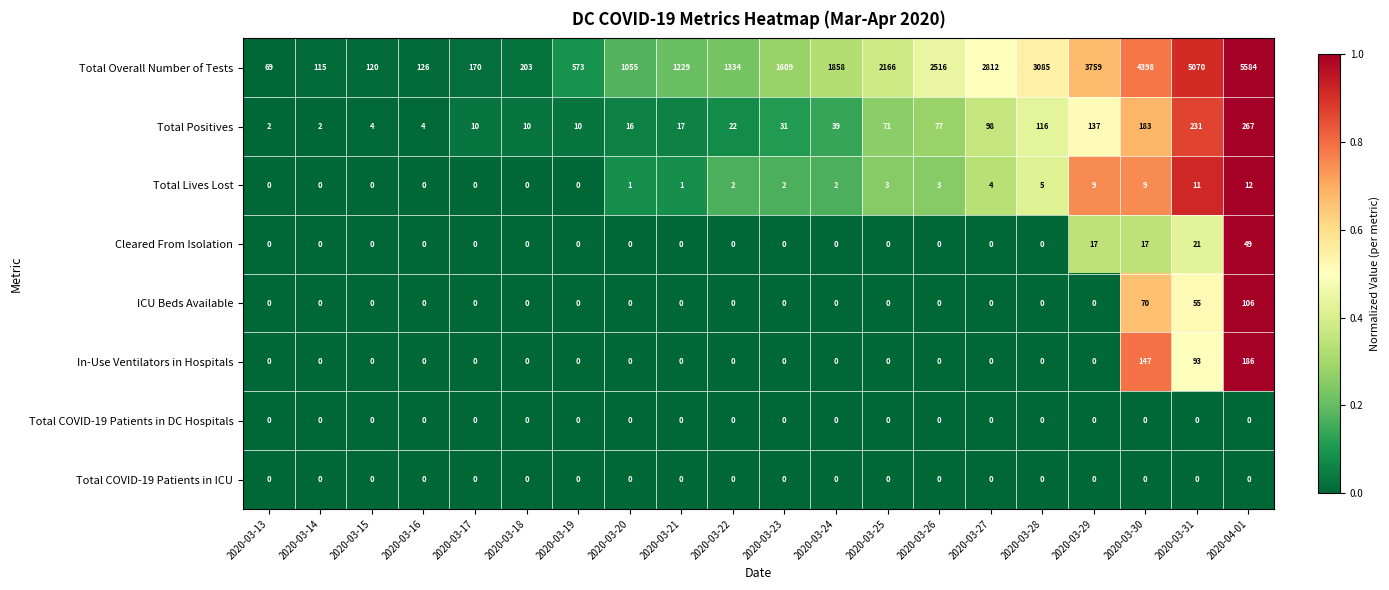

What is the lowest value of the Total Overall Number of Tests series?

69